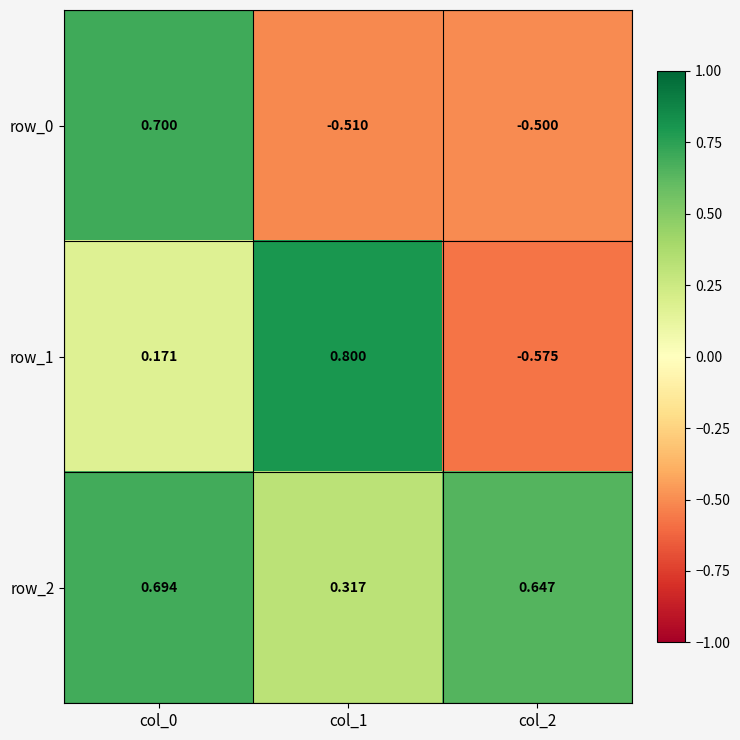

Rank the series by their average value, from lowest to highest.

row_0, row_1, row_2